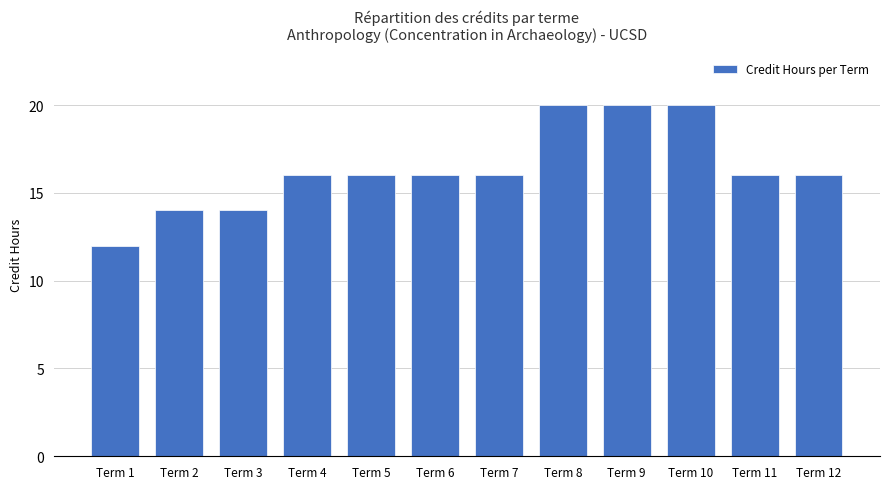

Reading right to left, transcribe all the data shown in this chart.

16	16	20	20	20	16	16	16	16	14	14	12